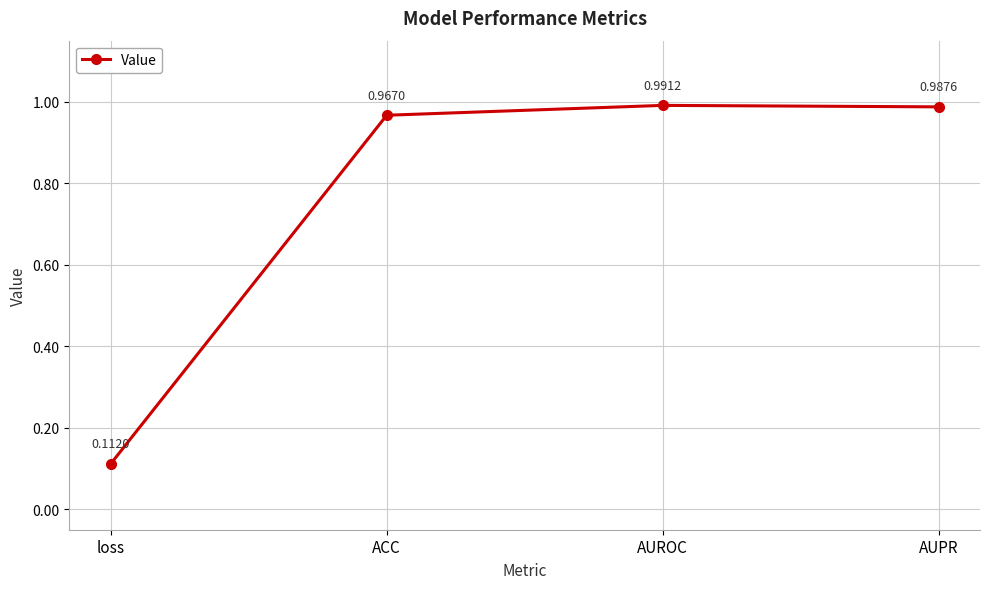

List the labels in order of value, smallest first.

loss, ACC, AUPR, AUROC